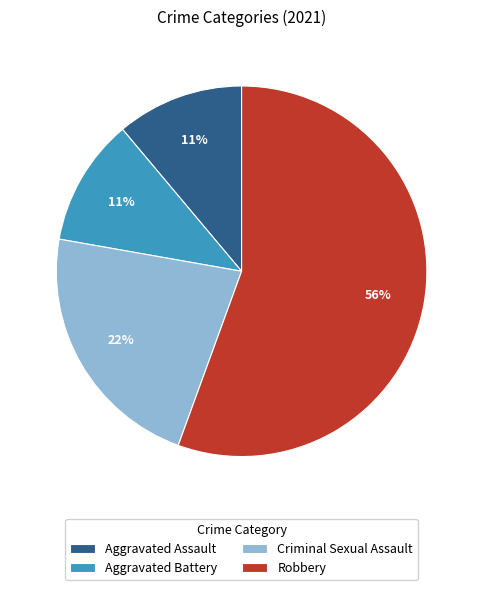

Is there a majority slice in this chart?

Yes